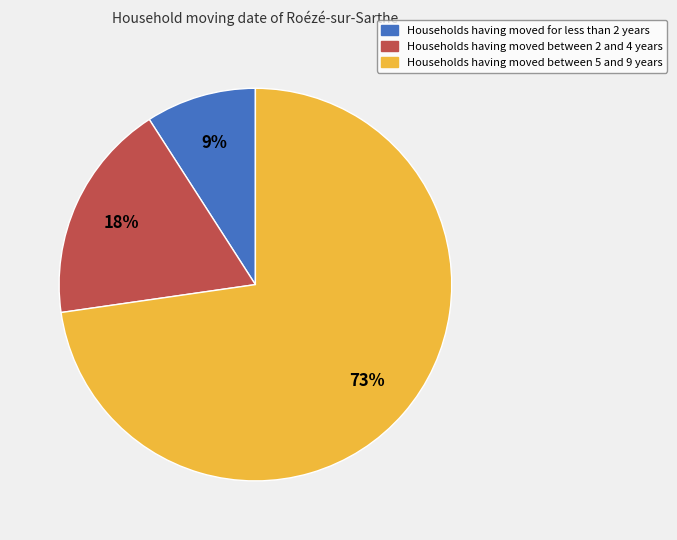

To the nearest percent, what is the difference between the Households having moved between 5 and 9 years and Households having moved for less than 2 years slice percentages?

64%